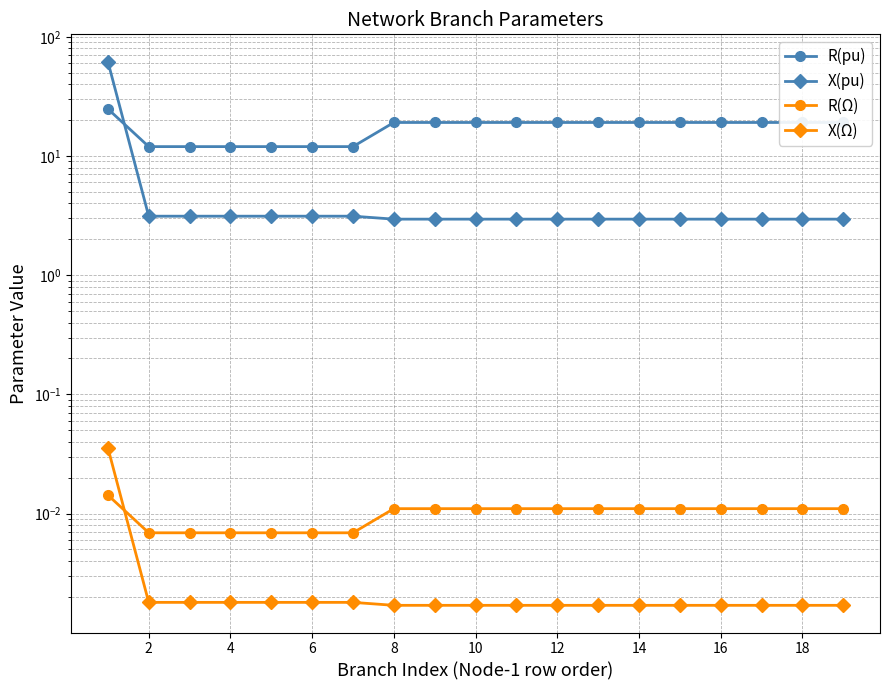

Where is R(pu) nearest to the value 18?

8